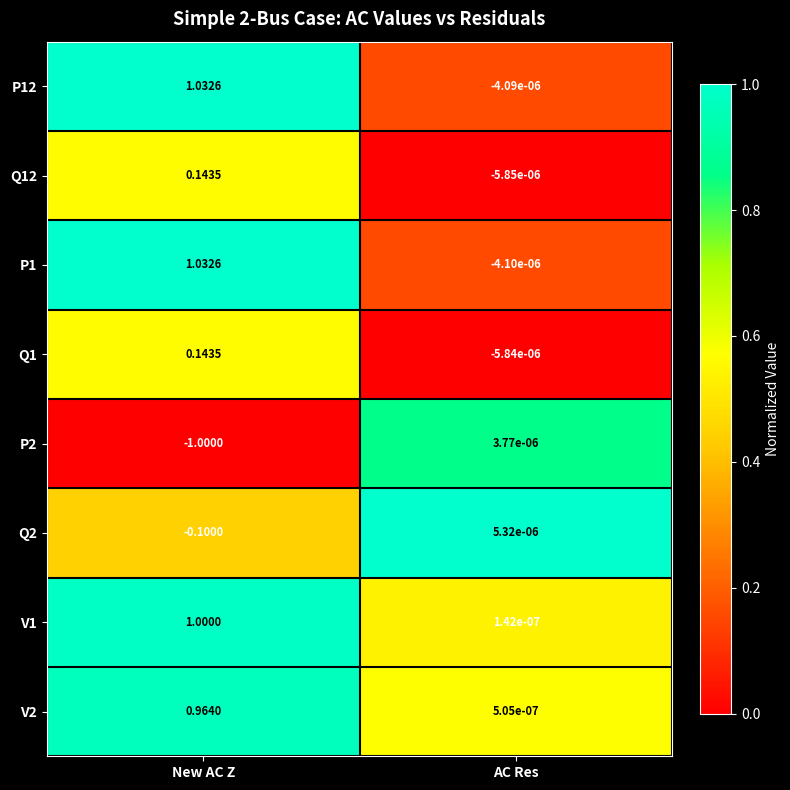

At how many categories does at least one series exceed 0?

2